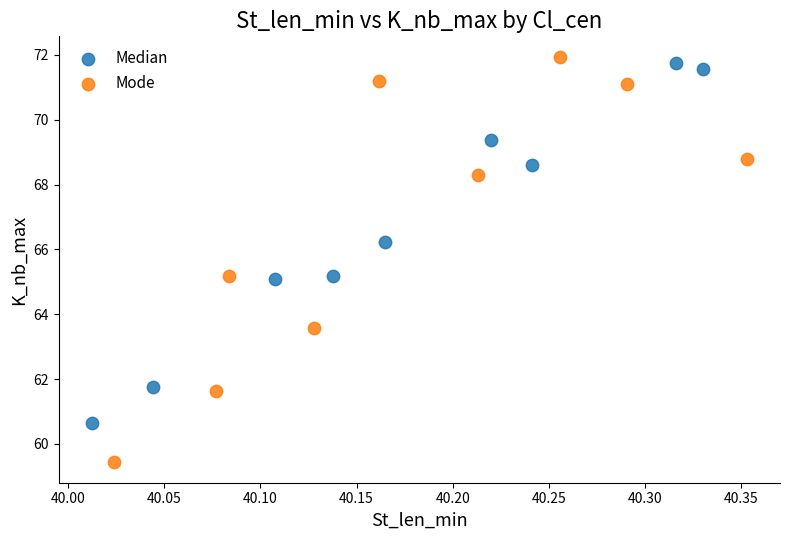

Which series has the widest spread of Y values?

Mode